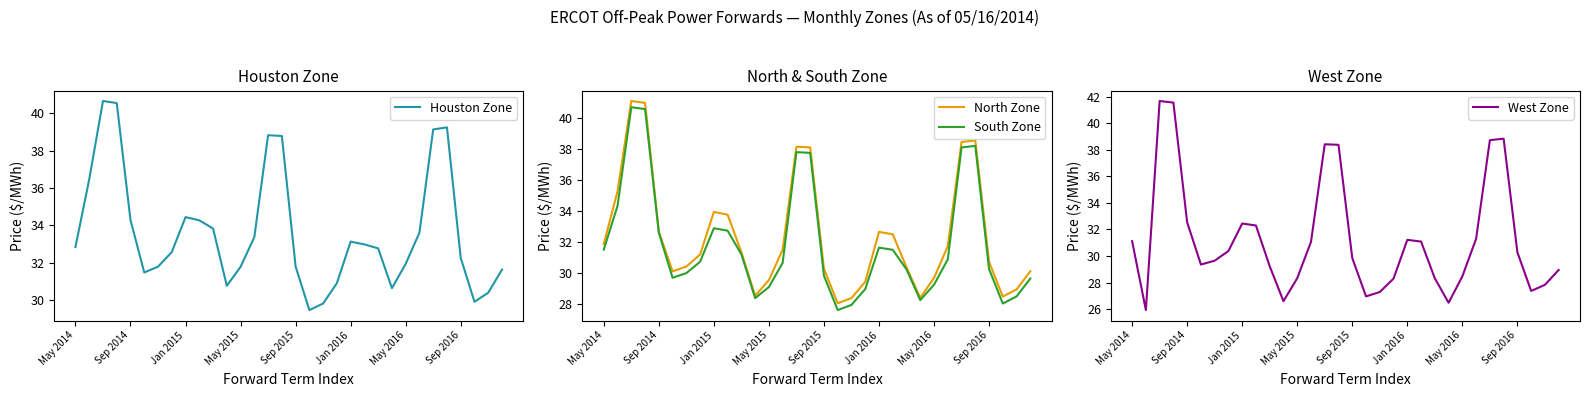

What is the minimum value for North Zone?

28.1